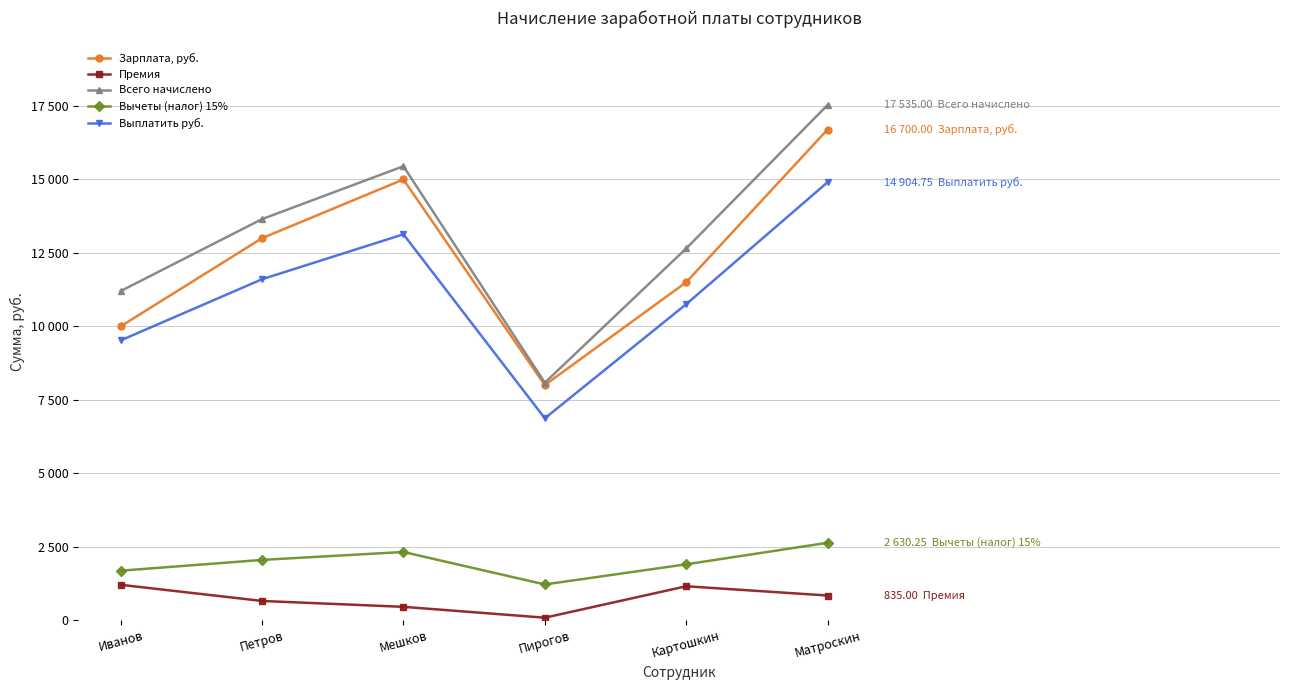

What is the value of the Зарплата, руб. point at the 1st from the left?

10000.0